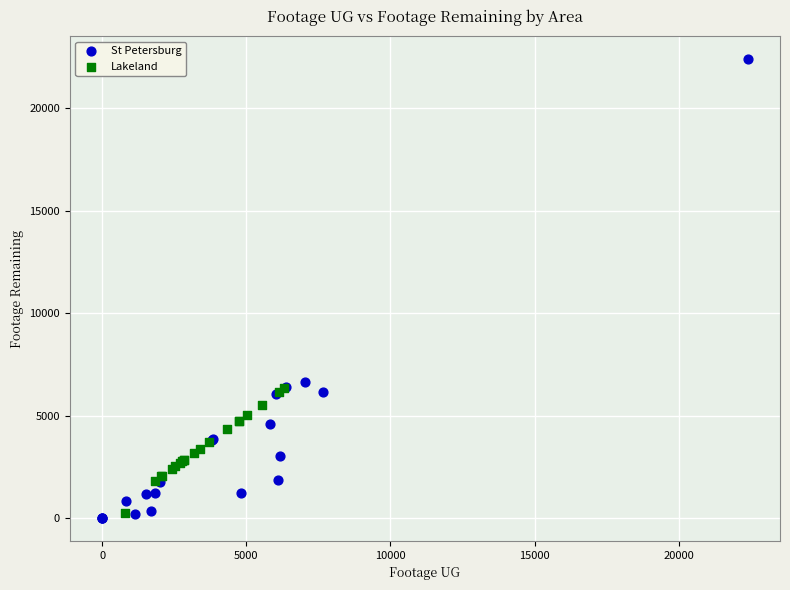

Which series reaches the maximum Y coordinate?

St Petersburg